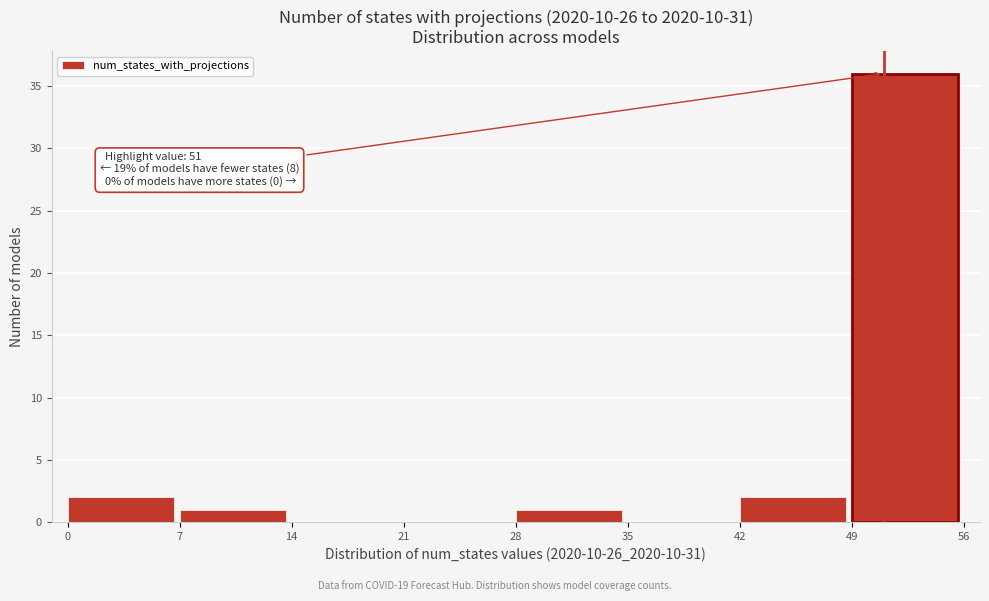

Which range on the x-axis has the tallest bar?

49 to 56